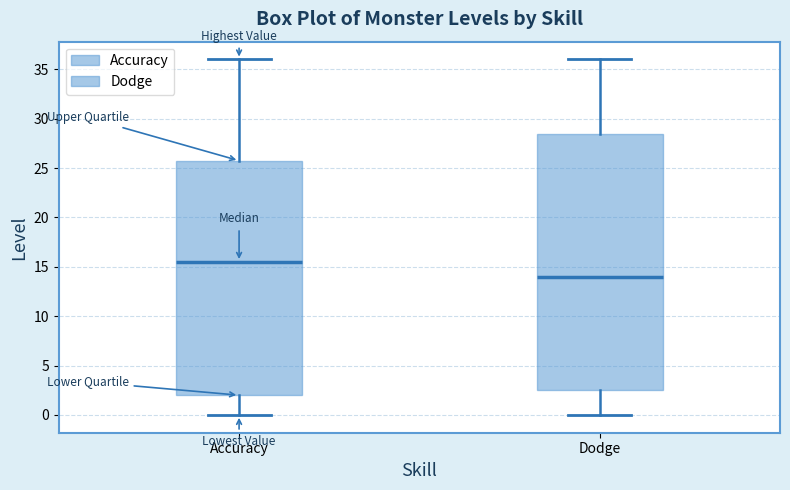

Reading left to right, read every box against the y-axis: the position of its median line, the range the box covers, and the ends of its whiskers. The values are not printed on the chart, so give them approximately, as read against the axis.

Accuracy: median 15.5, box 2.0 to 26.0, whiskers 0.0 to 36.0
Dodge: median 14.0, box 2.5 to 28.5, whiskers 0.0 to 36.0